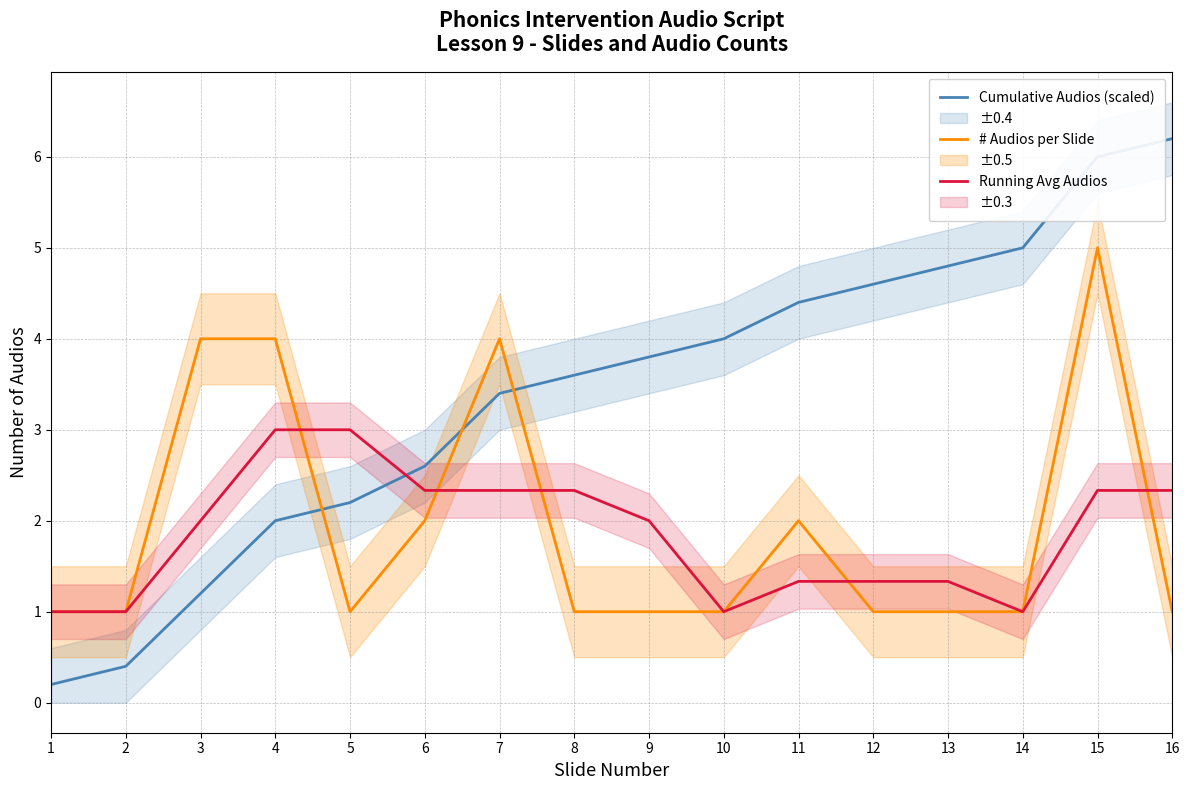

Rank the series by their maximum value, from highest to lowest.

Cumulative Audios (scaled), # Audios per Slide, Running Avg Audios